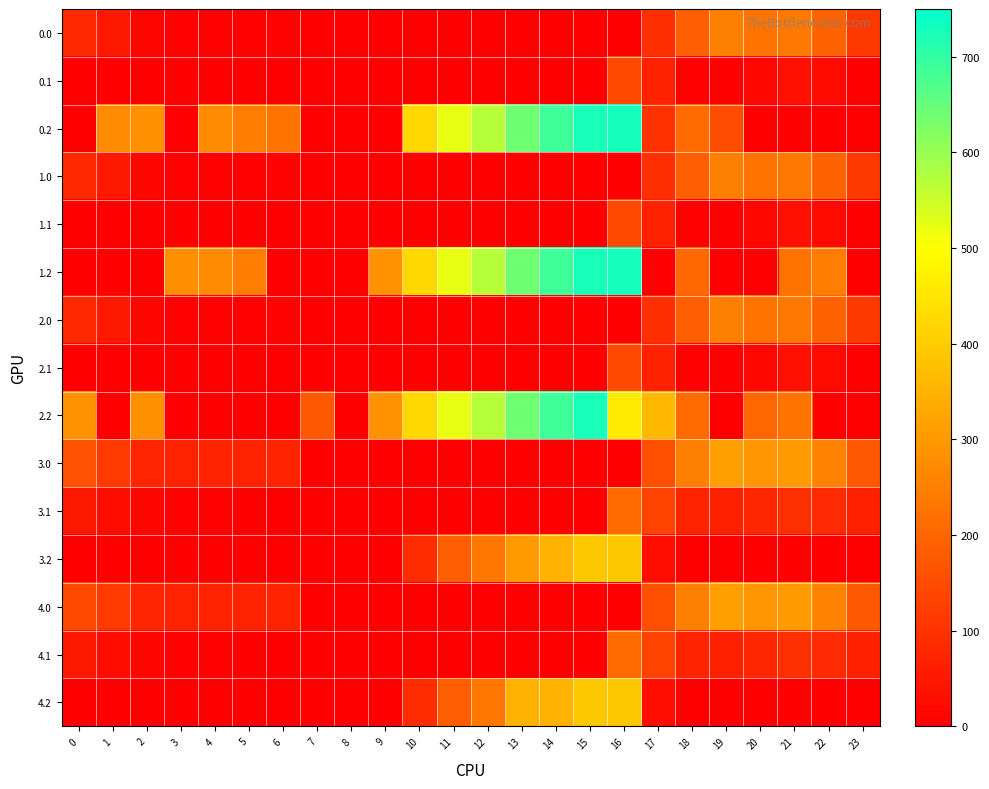

At 0, list the series in order from largest to smallest.

2.2, 3.0, 4.0, 0.0, 1.0, 2.0, 3.1, 4.1, 0.1, 0.2, 1.1, 1.2, 2.1, 3.2, 4.2